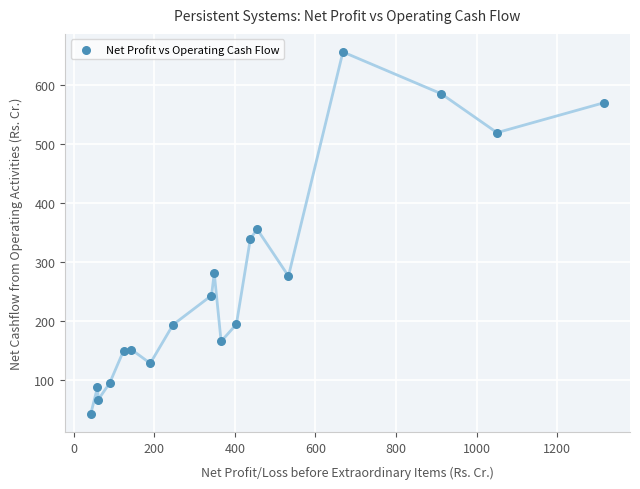

What is the range of Y values (max minus min)?

614.3